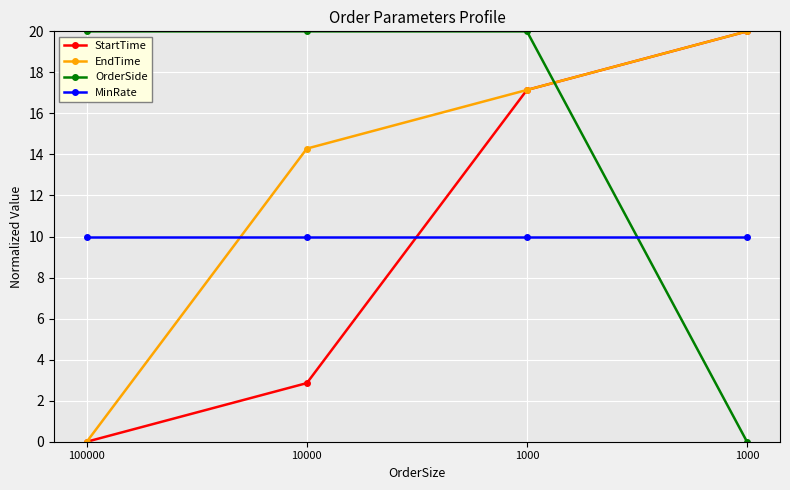

How many data points does each series have?

4